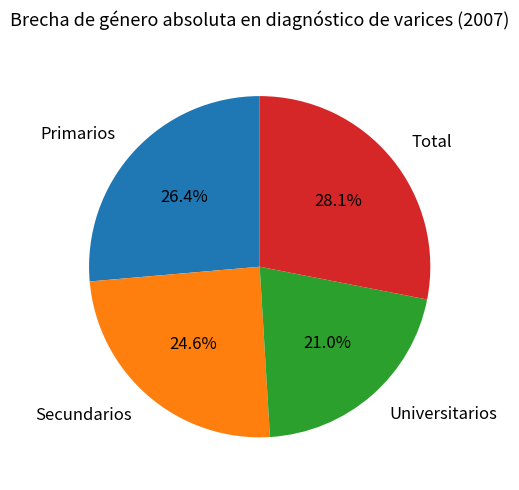

The Primarios slice represents 26% of the pie. True or false?

True